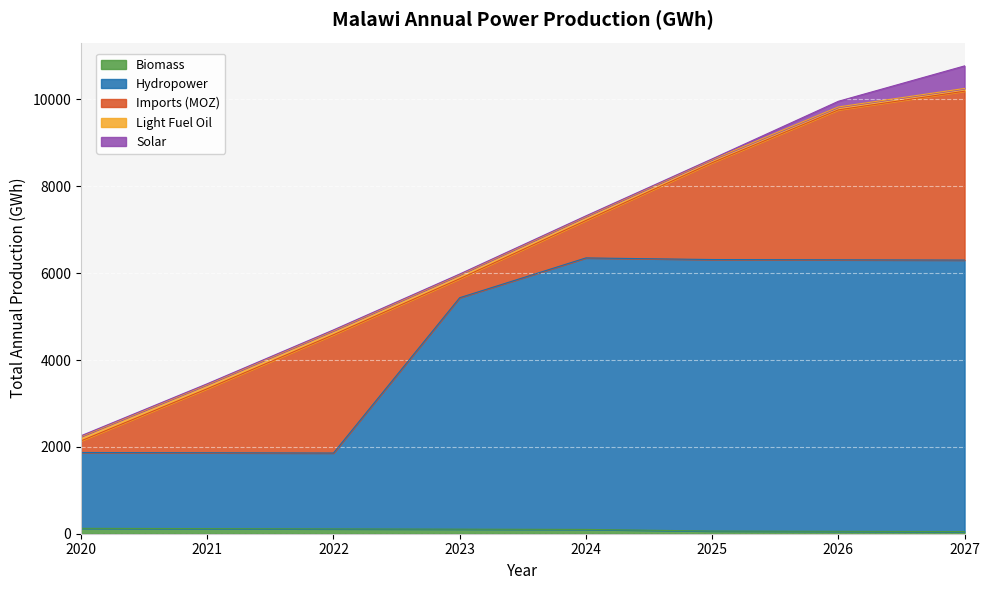

Which series ends up on top after the final intersection of Solar and Light Fuel Oil?

Solar